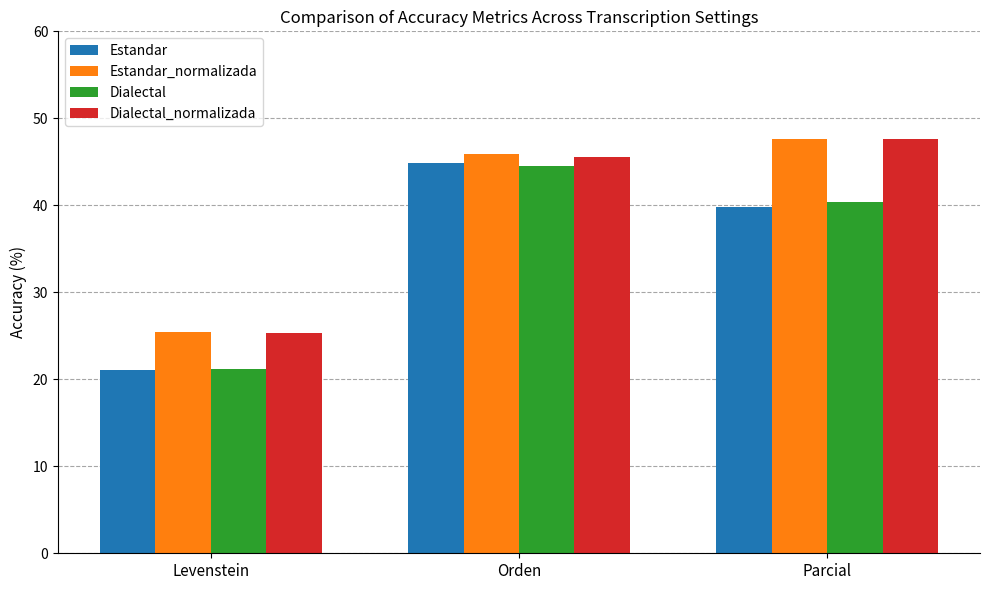

Reading right to left, list all the values displayed in this chart.

Estandar: Parcial=39.8	Orden=44.8	Levenstein=21.1
Estandar_normalizada: Parcial=47.6	Orden=45.9	Levenstein=25.5
Dialectal: Parcial=40.3	Orden=44.5	Levenstein=21.2
Dialectal_normalizada: Parcial=47.6	Orden=45.6	Levenstein=25.3